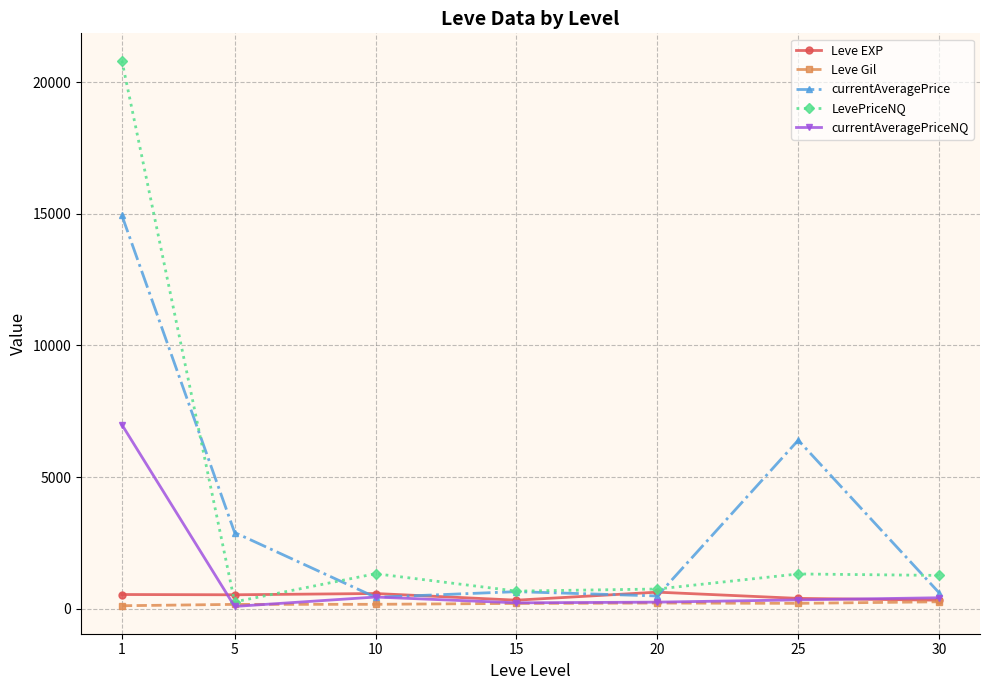

What is the total value across all series at 1?

43400.3